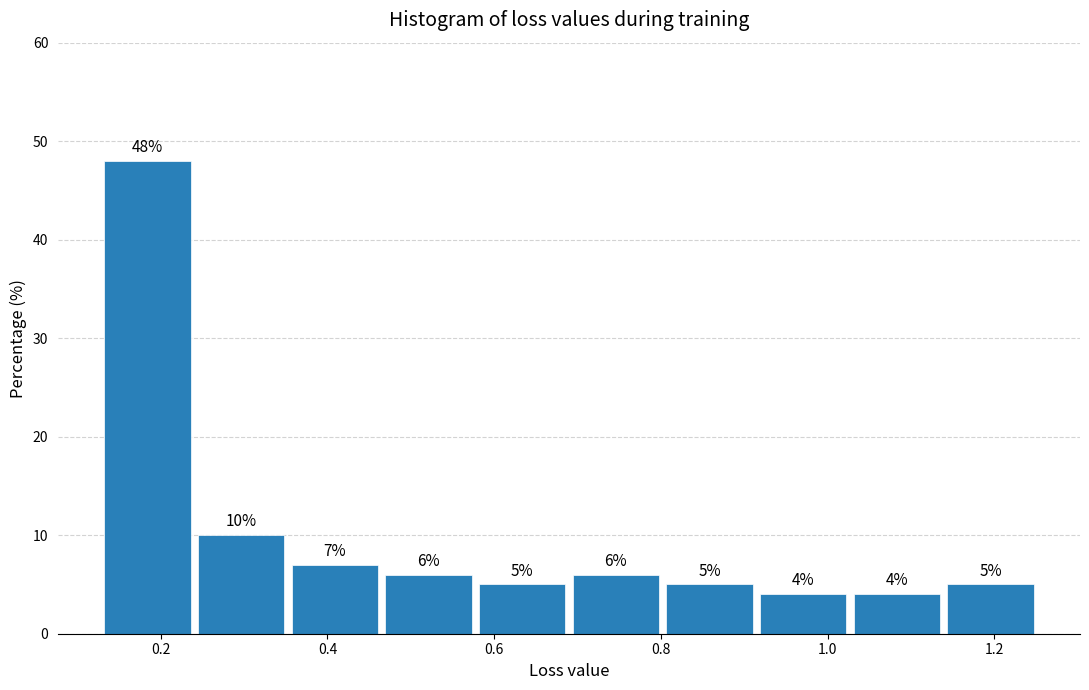

Which range on the x-axis has the tallest bar?

0.12 to 0.24